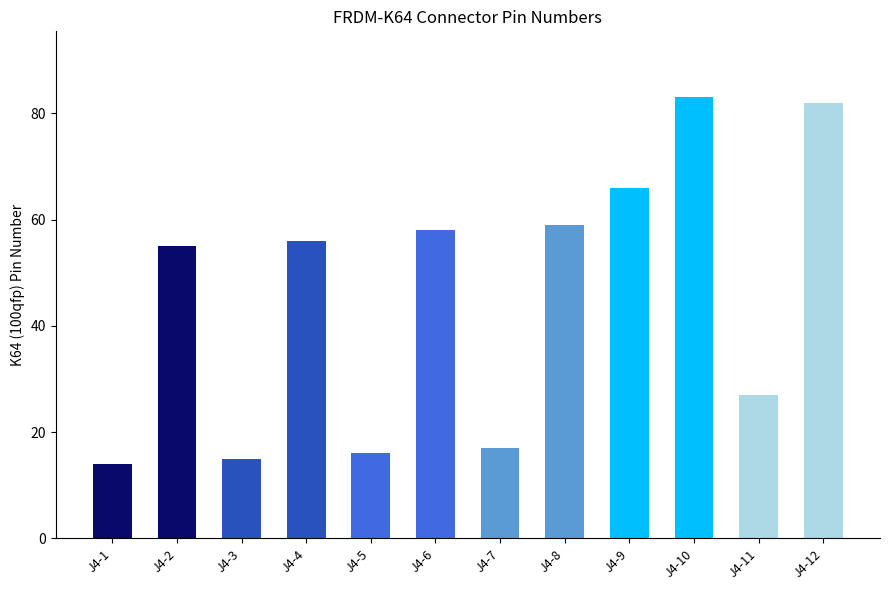

What is the change in value from J4-7 to J4-9?

+49